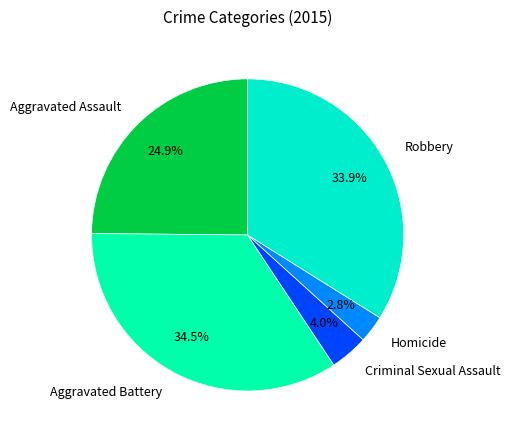

To the nearest percent, what portion does Aggravated Assault represent?

25%